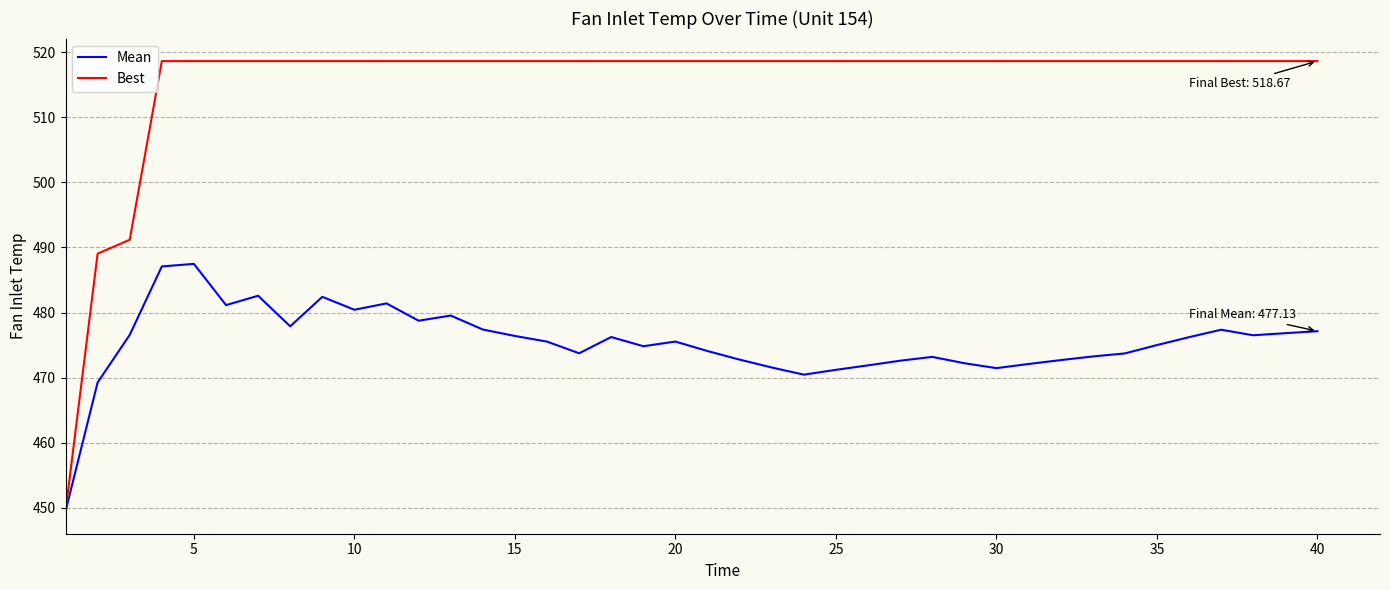

Rank the series by their average value, from highest to lowest.

Best, Mean